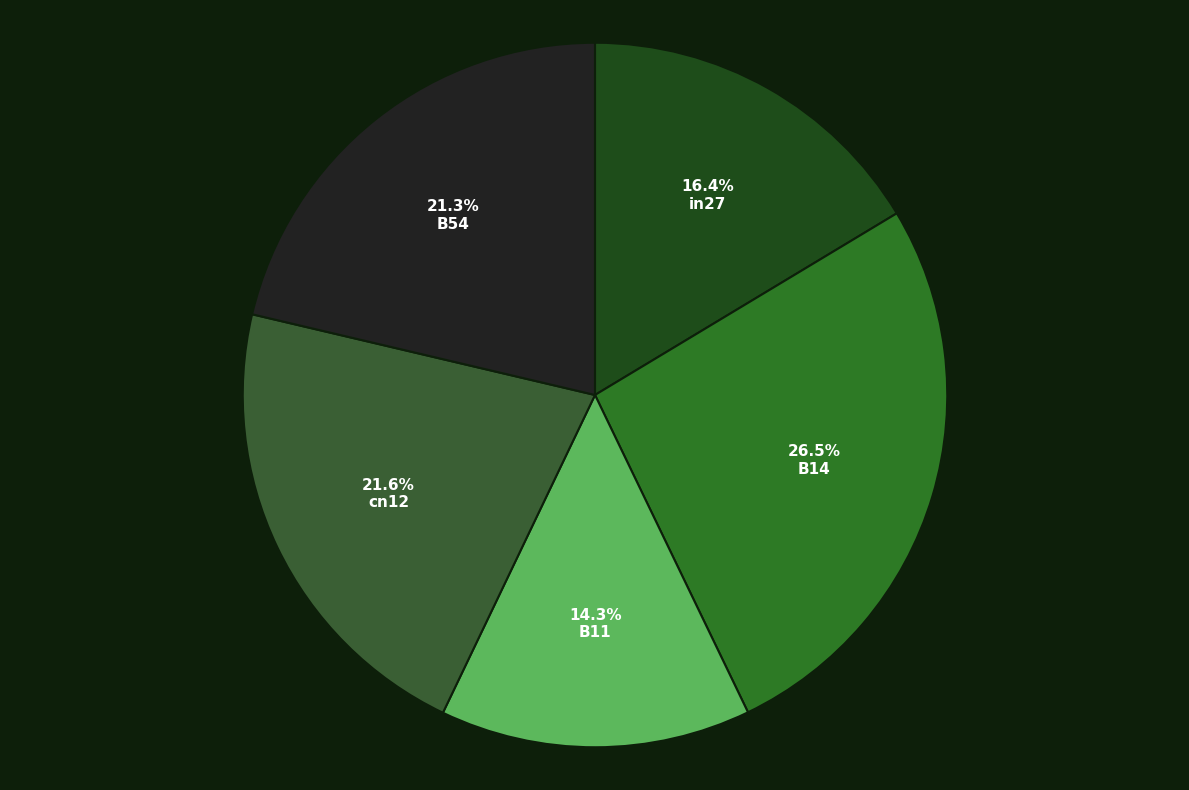

The B54 slice represents 11% of the pie. True or false?

False